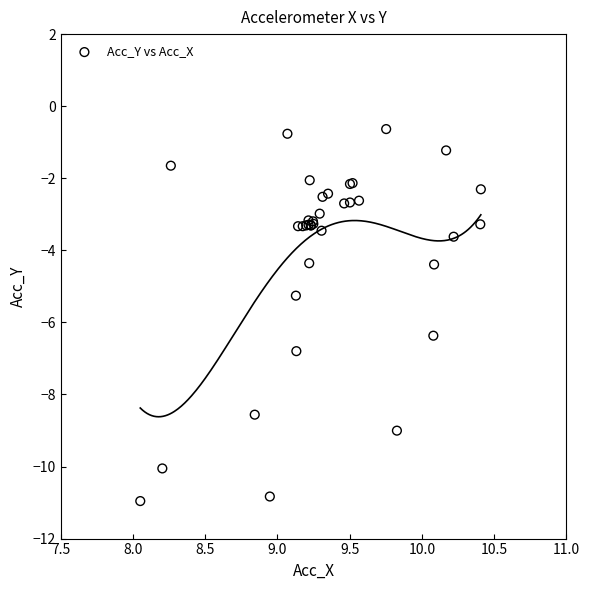

What Y value in the scatter plot is closest to -5?

-5.3